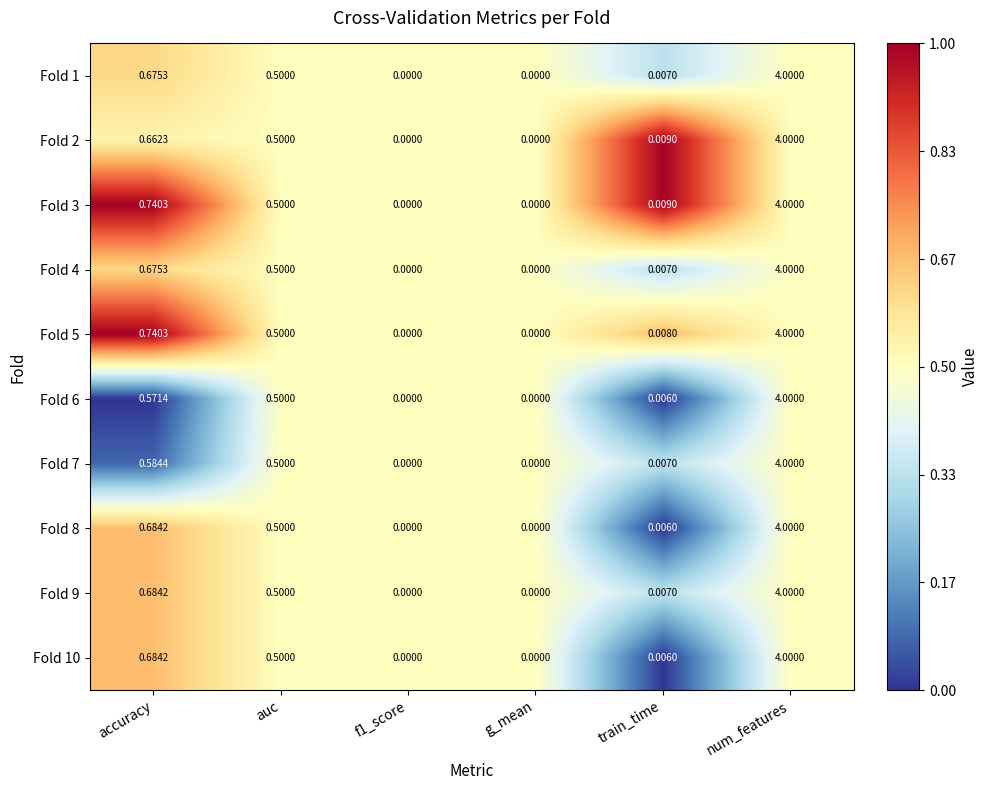

Where is Fold 7 nearest to the value 2?

accuracy